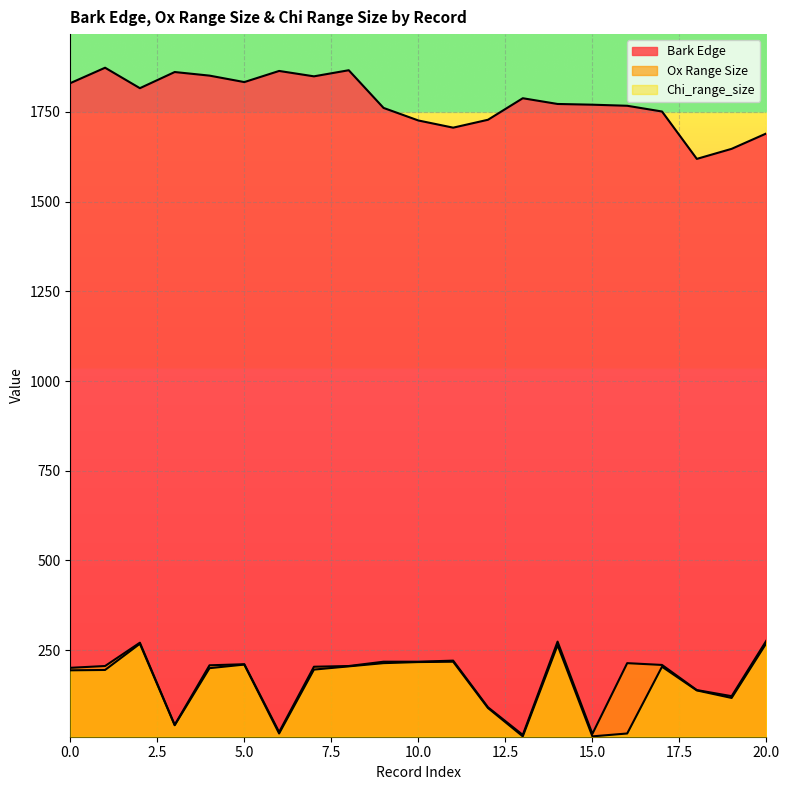

What are all the series names shown in the legend?

Bark Edge, Ox Range Size, Chi_range_size